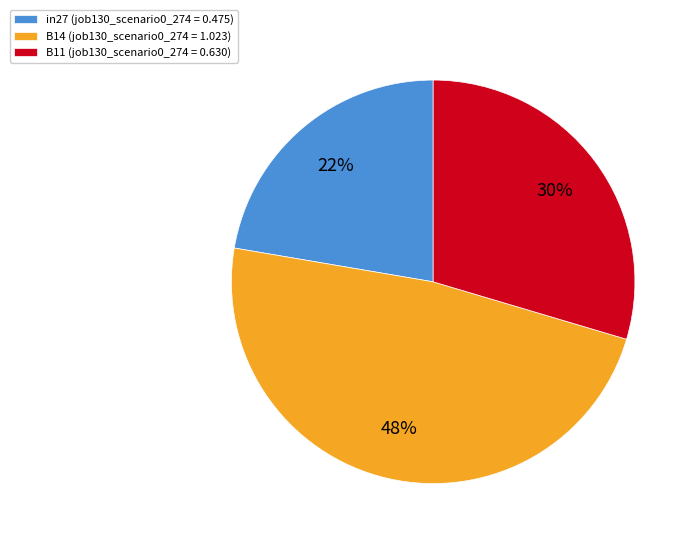

Is the sum of B14 (job130_scenario0_274 = 1.023) and in27 (job130_scenario0_274 = 0.475) greater than half?

Yes